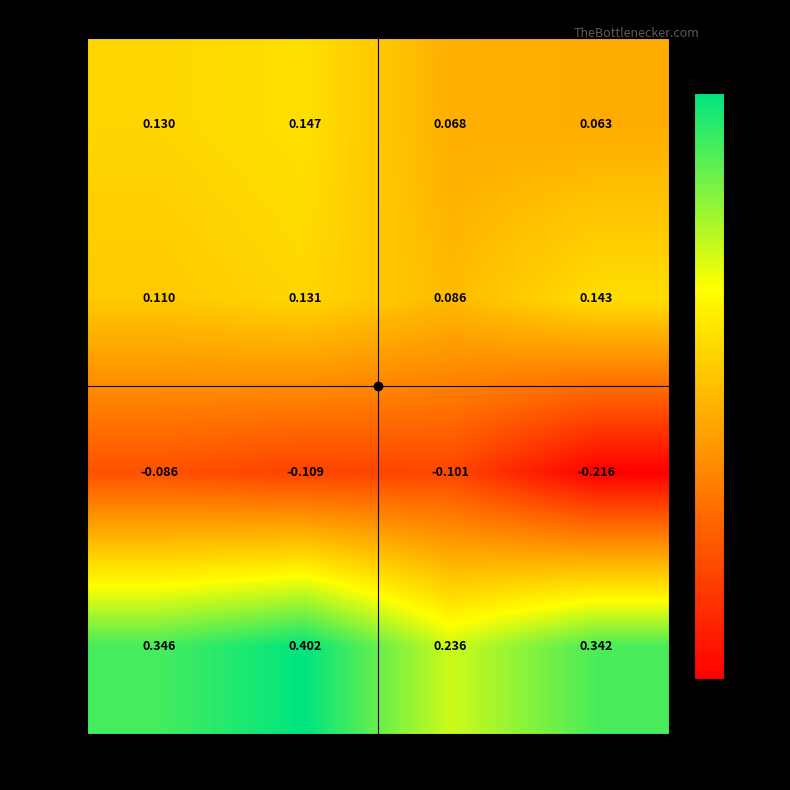

Rank the series at Study 1 from lowest to highest value.

ci_low, sd_eff, eff, ci_upp